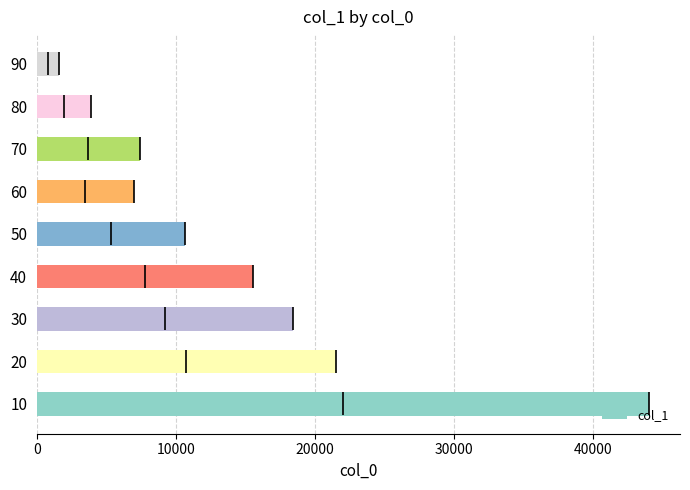

What is the average value?

14452.4